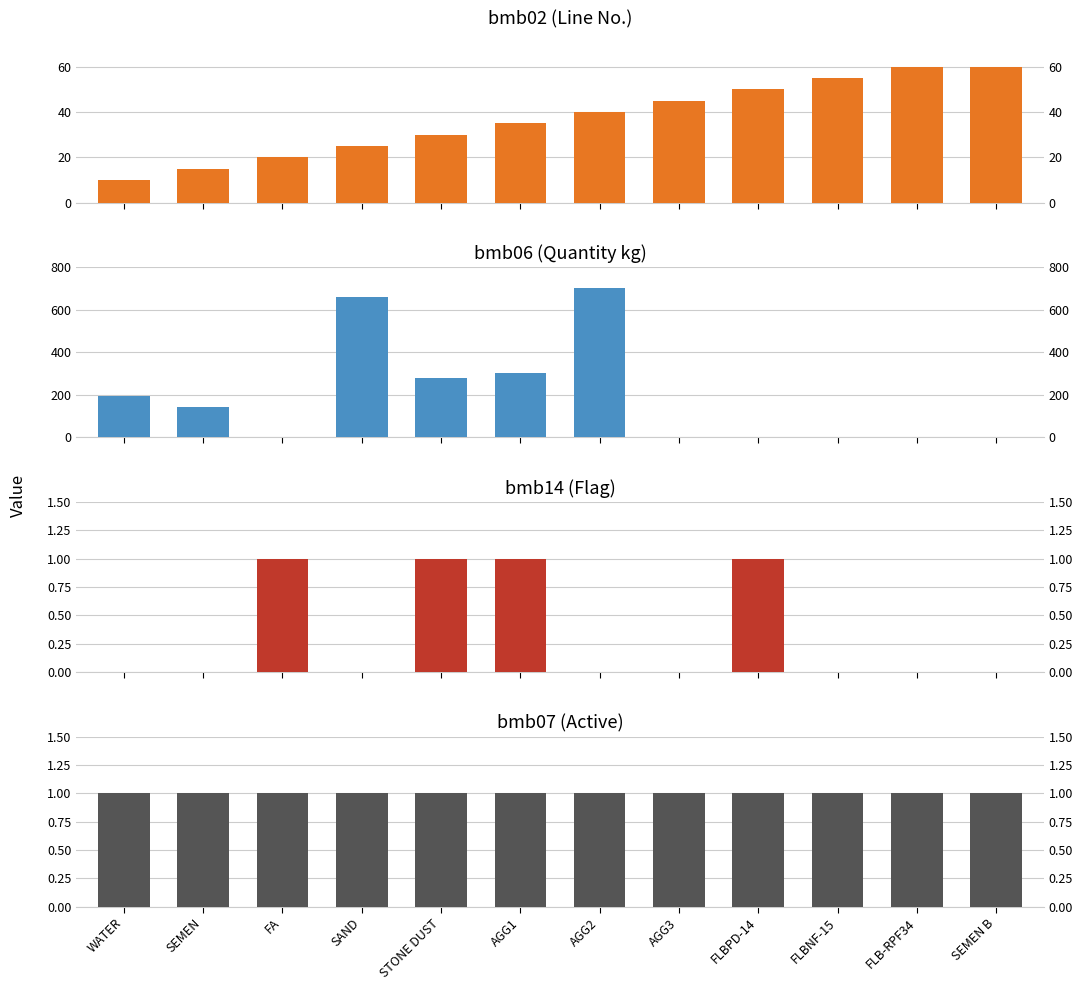

What is the label of the 12th bar from the right?

WATER